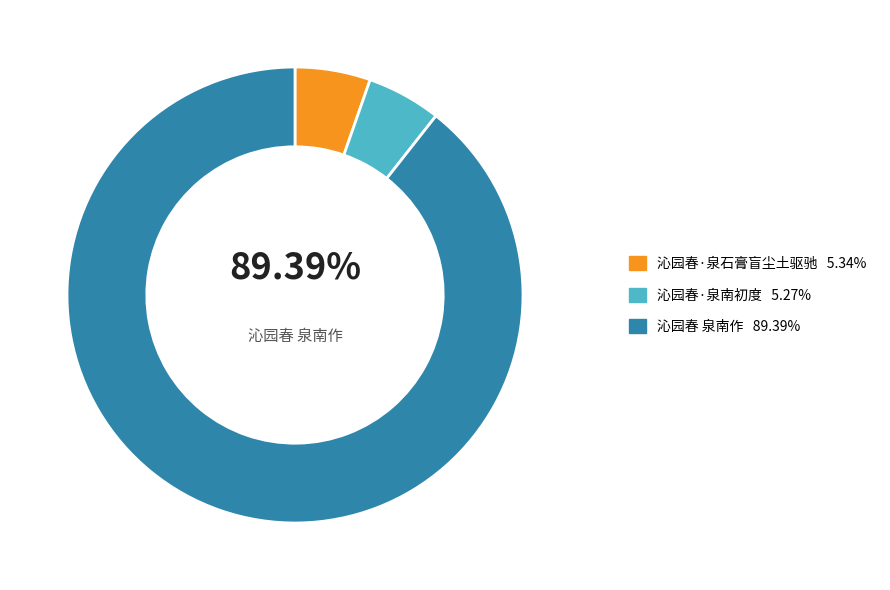

To the nearest percent, what is the average slice percentage?

33%